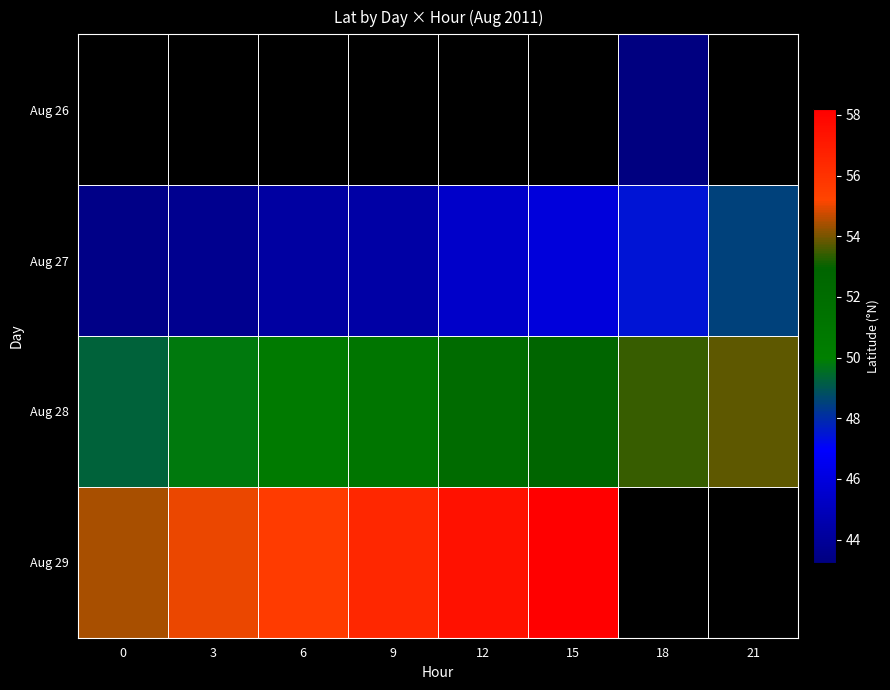

At 3, list the series in order from smallest to largest.

Aug 26, Aug 27, Aug 28, Aug 29